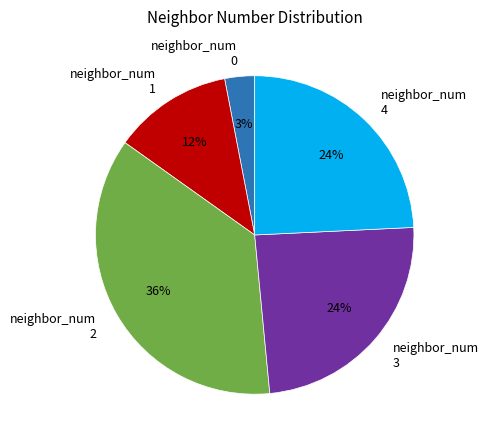

The neighbor_num 1 slice represents 12% of the pie. True or false?

True